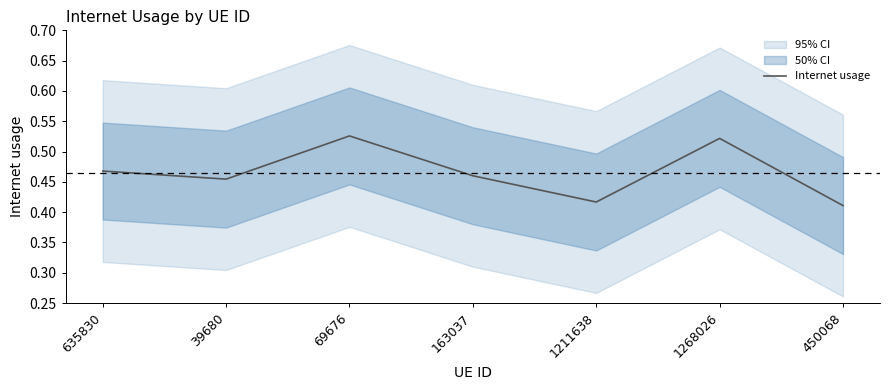

What is the label of the 1st point from the right?

450068